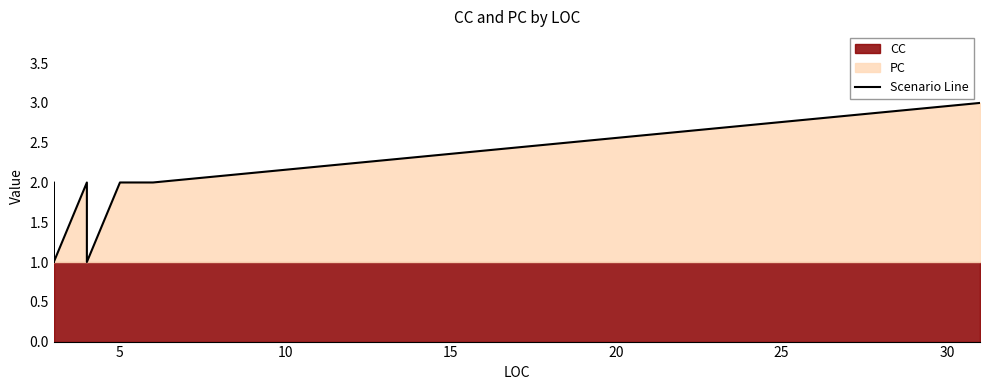

The chart shows a value of 1 at 13. True or false?

False